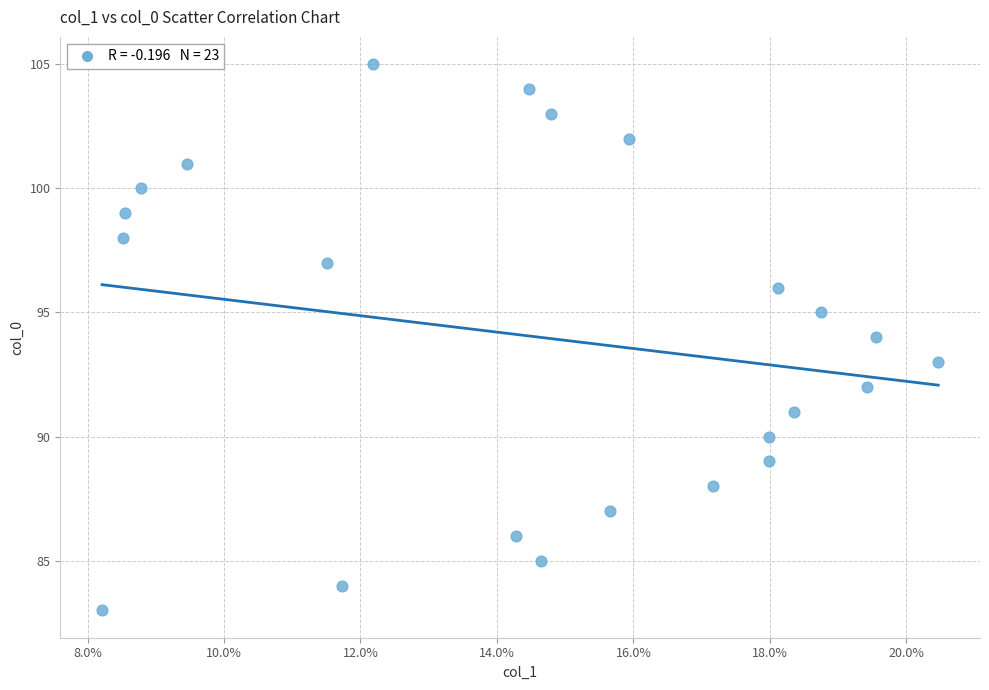

What is the range of Y values (max minus min)?

22